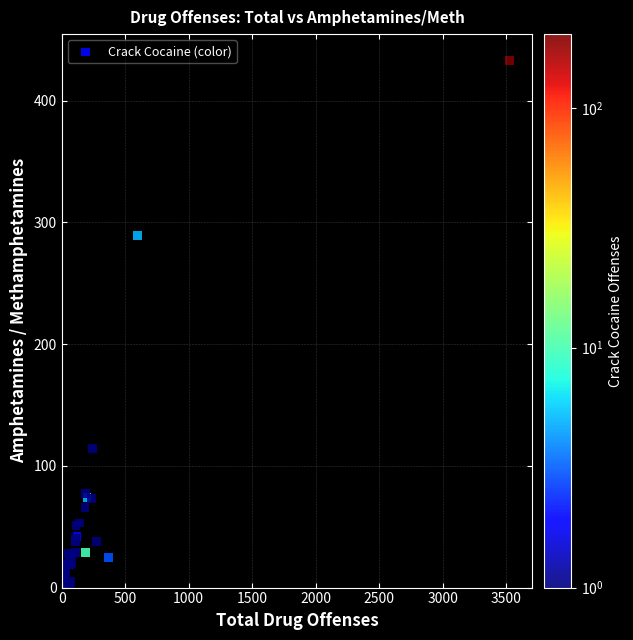

What Y value in the scatter plot is closest to 216?

289